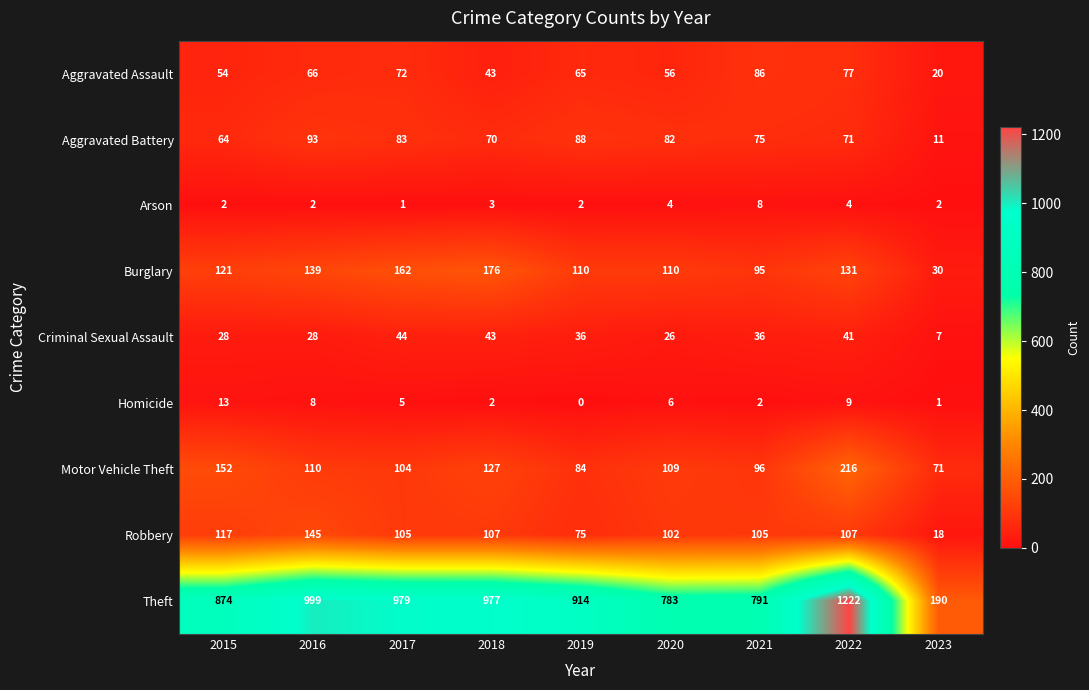

Rank the series by their maximum value, from lowest to highest.

Arson, Homicide, Criminal Sexual Assault, Aggravated Assault, Aggravated Battery, Robbery, Burglary, Motor Vehicle Theft, Theft